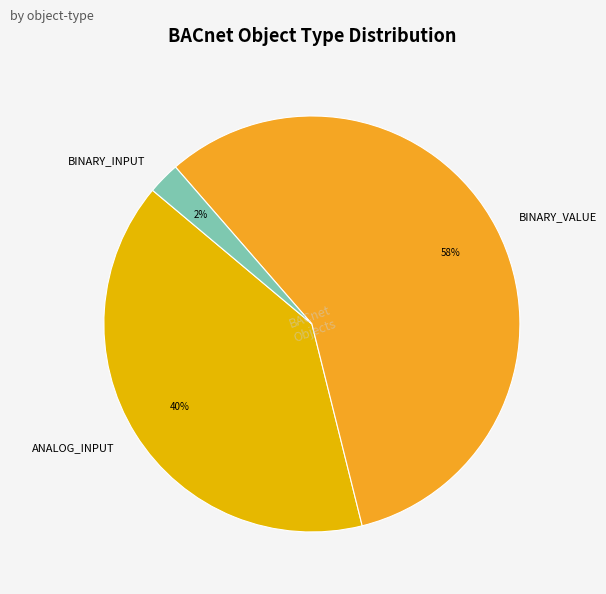

The ANALOG_INPUT slice represents 54% of the pie. True or false?

False